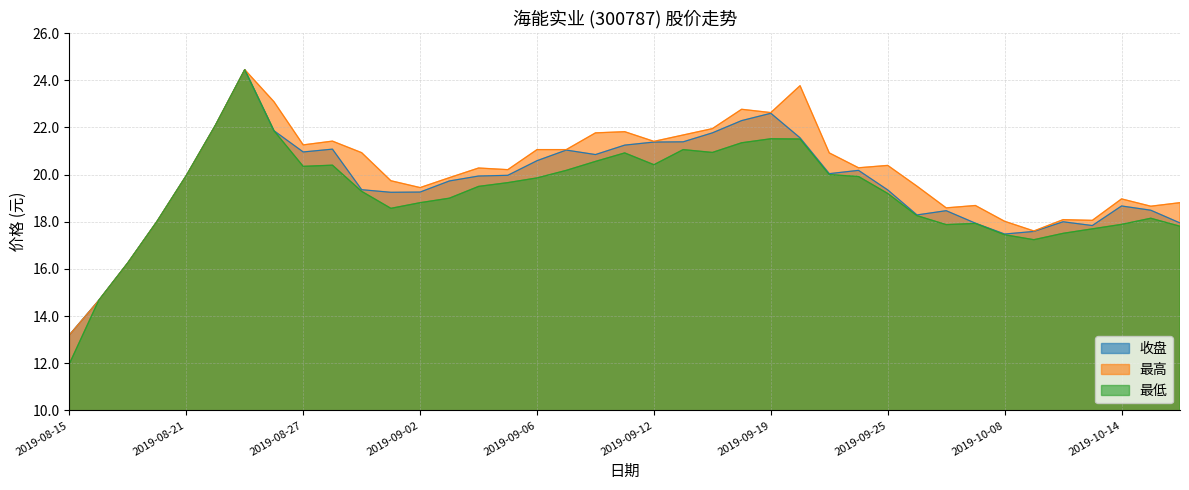

What are all the series names shown in the legend?

收盘, 最高, 最低